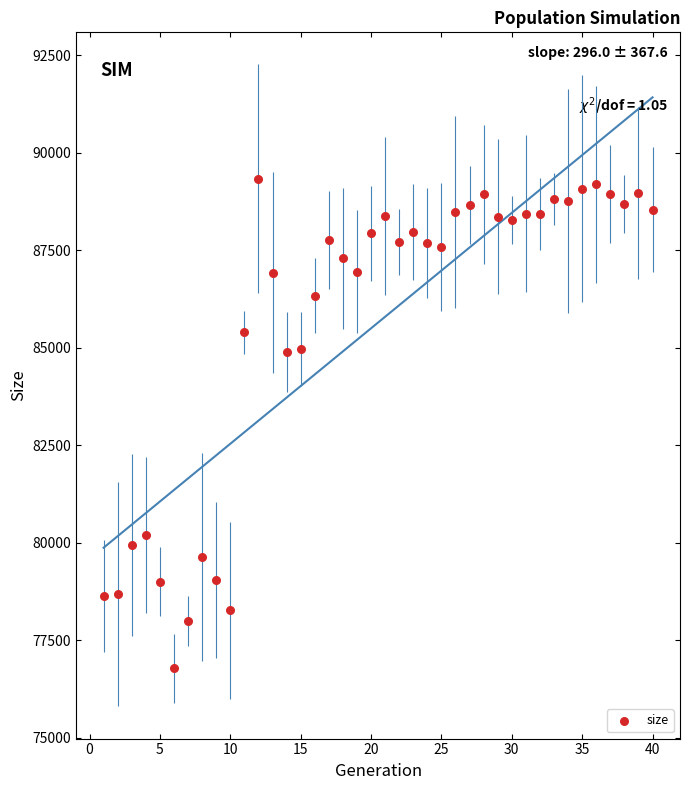

What is the range of Y values (max minus min)?

12560